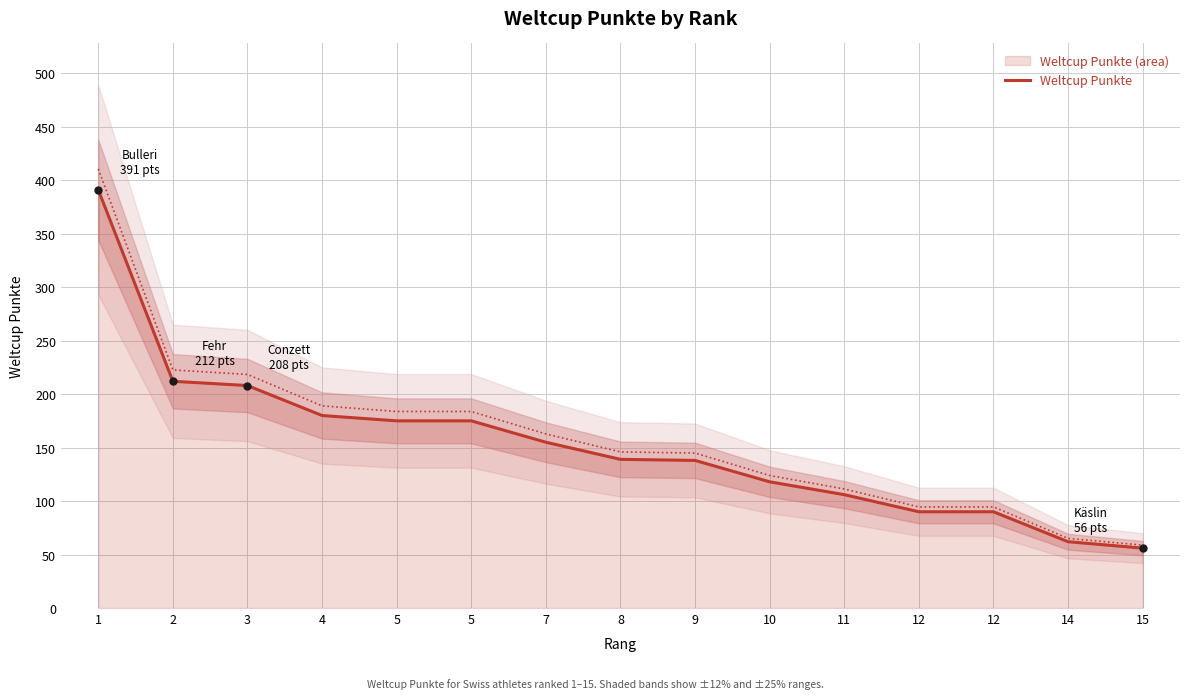

What is the value of the 9th point from the left?

138